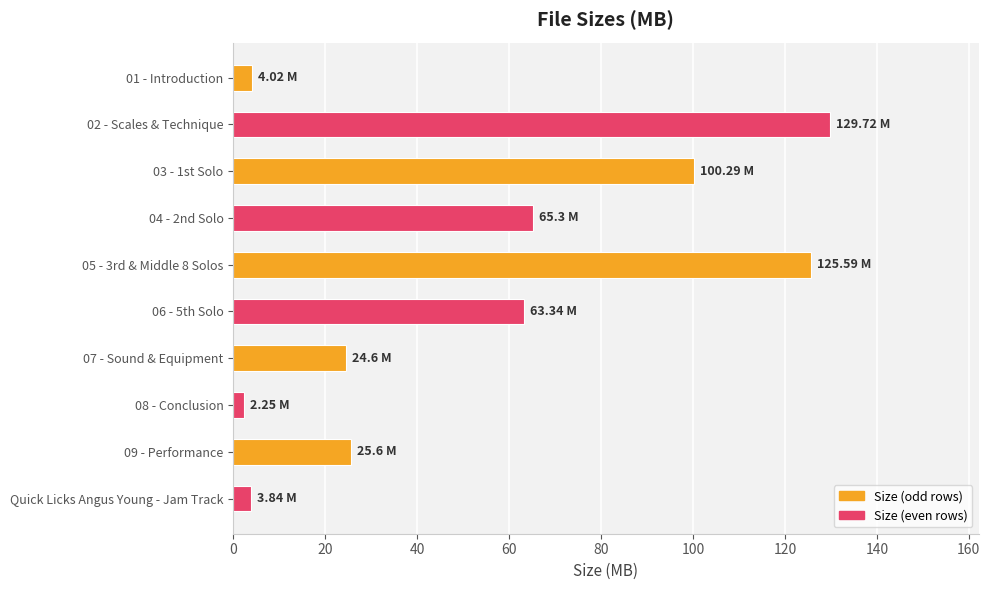

What is the average value?

54.5